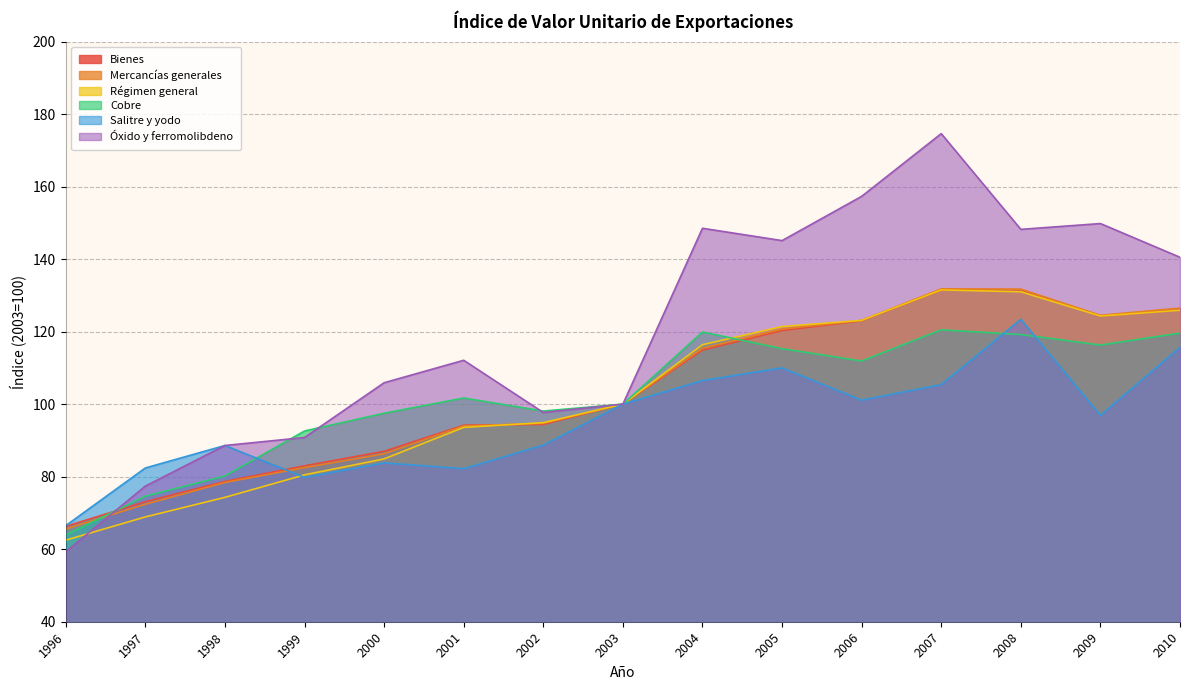

Which series changed the most between 1997 and 2003?

Régimen general